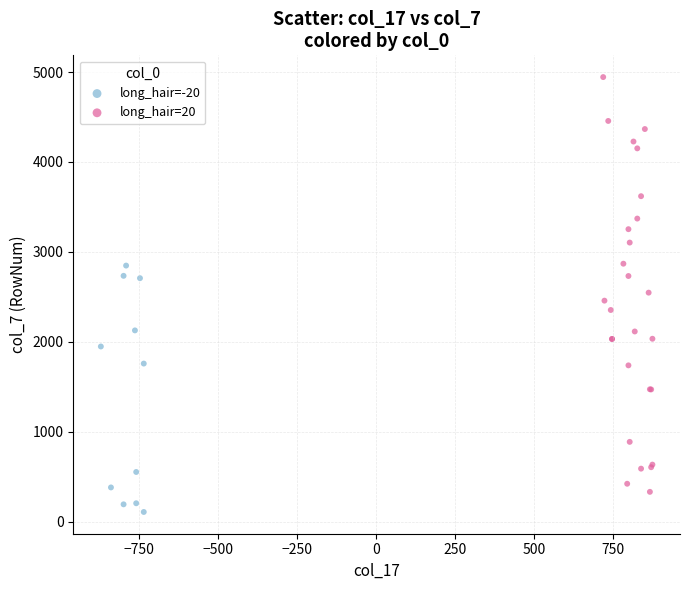

Which series reaches the minimum Y coordinate?

long_hair=-20